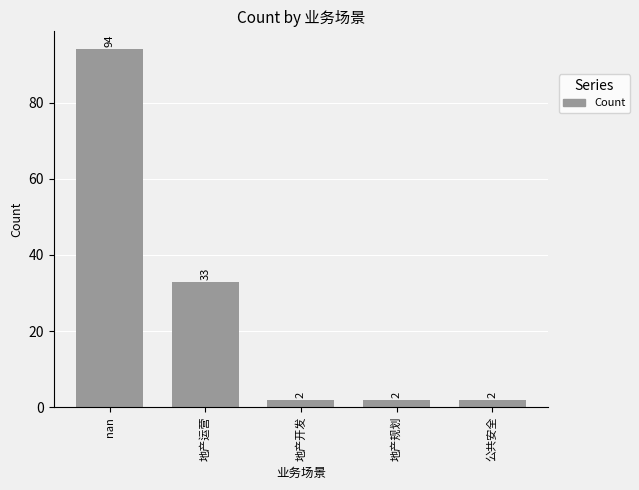

The chart shows a value of 2 at 公共安全. True or false?

True